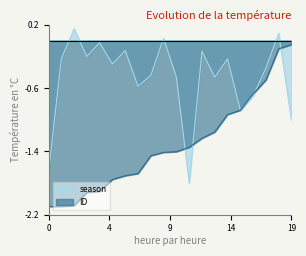

What is the sum of all ID values?

-26.4